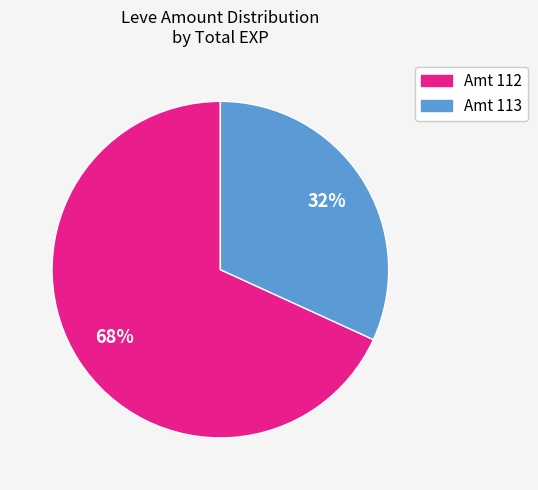

Is there any slice that represents more than half of the pie?

Yes